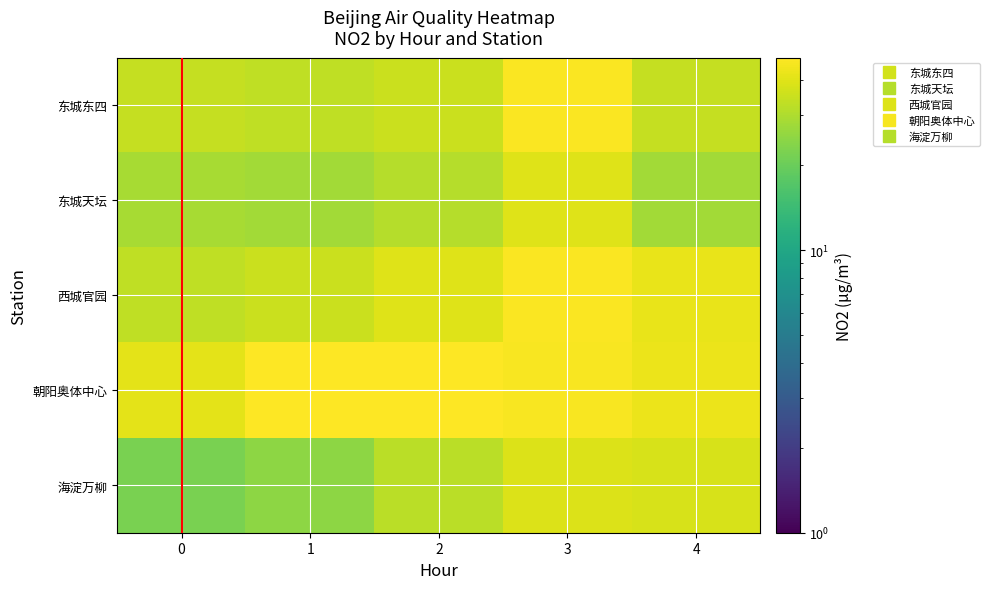

How many data points does each series have?

5